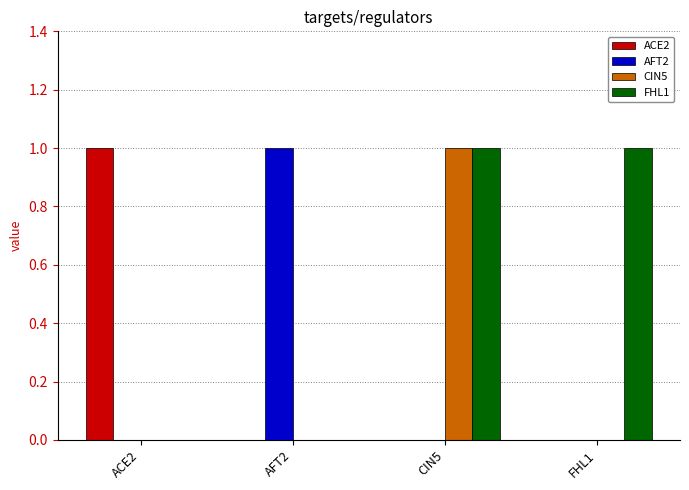

Is it true that FHL1 equals 1 at AFT2?

False